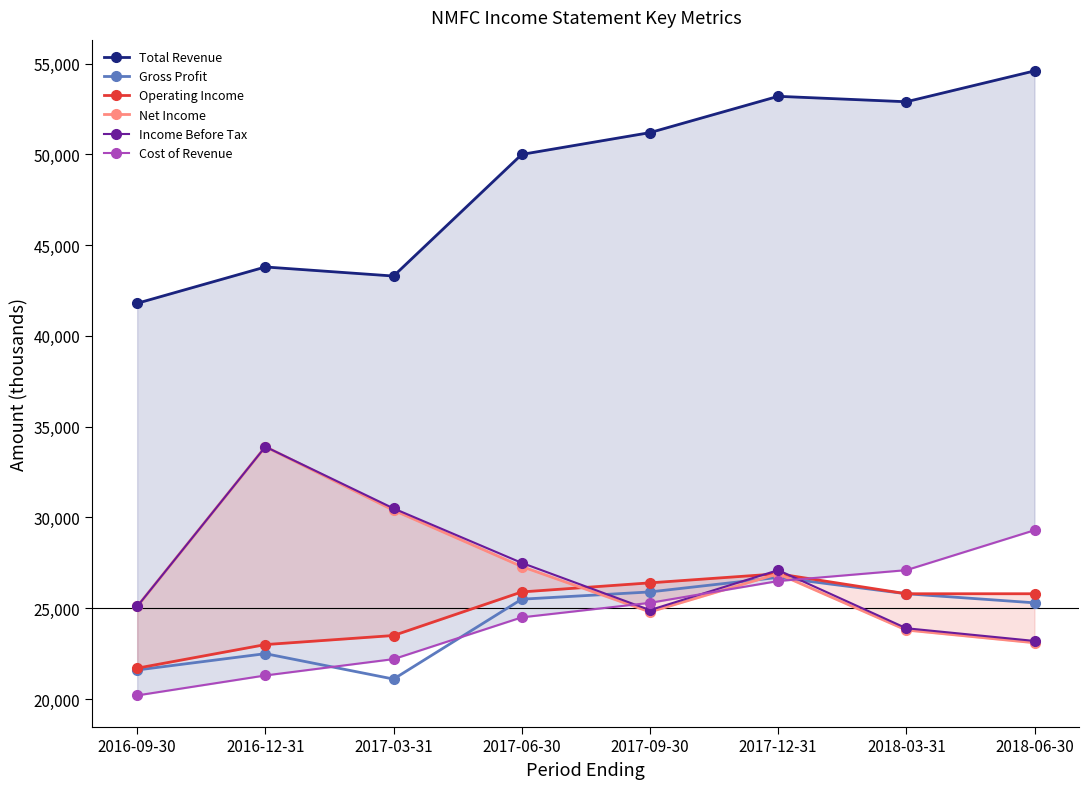

What is the total value across all series at 2017-09-30?

178500